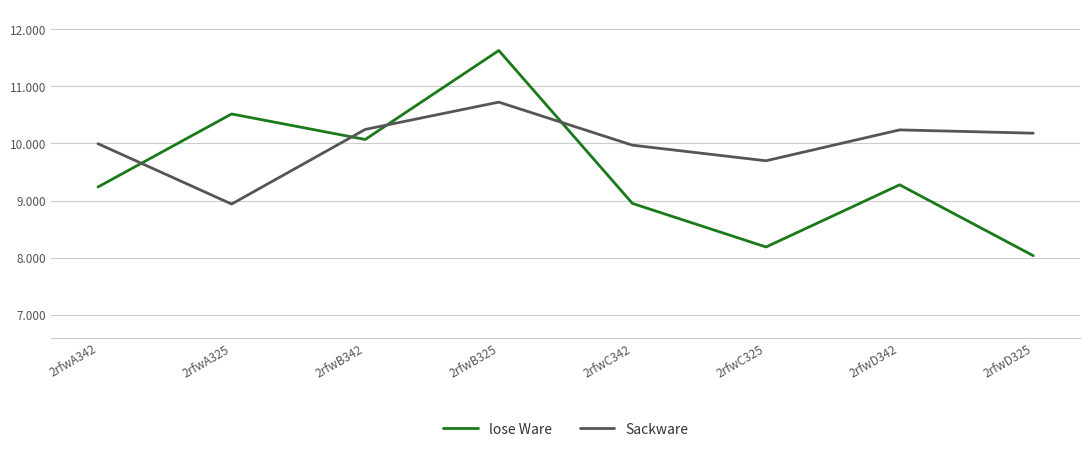

Is it true that Sackware equals 13.1 at 2rfwC325?

False